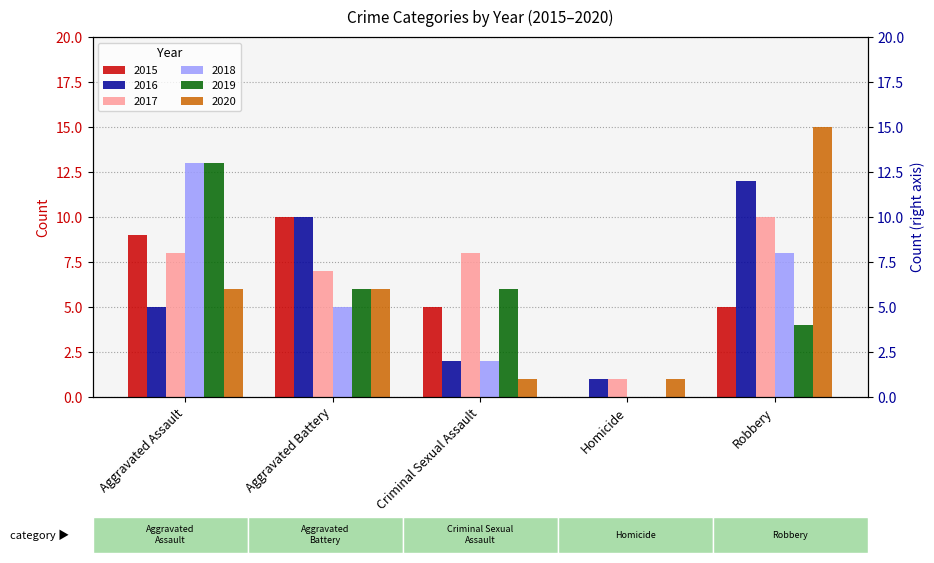

How many bars are there in each group?

6